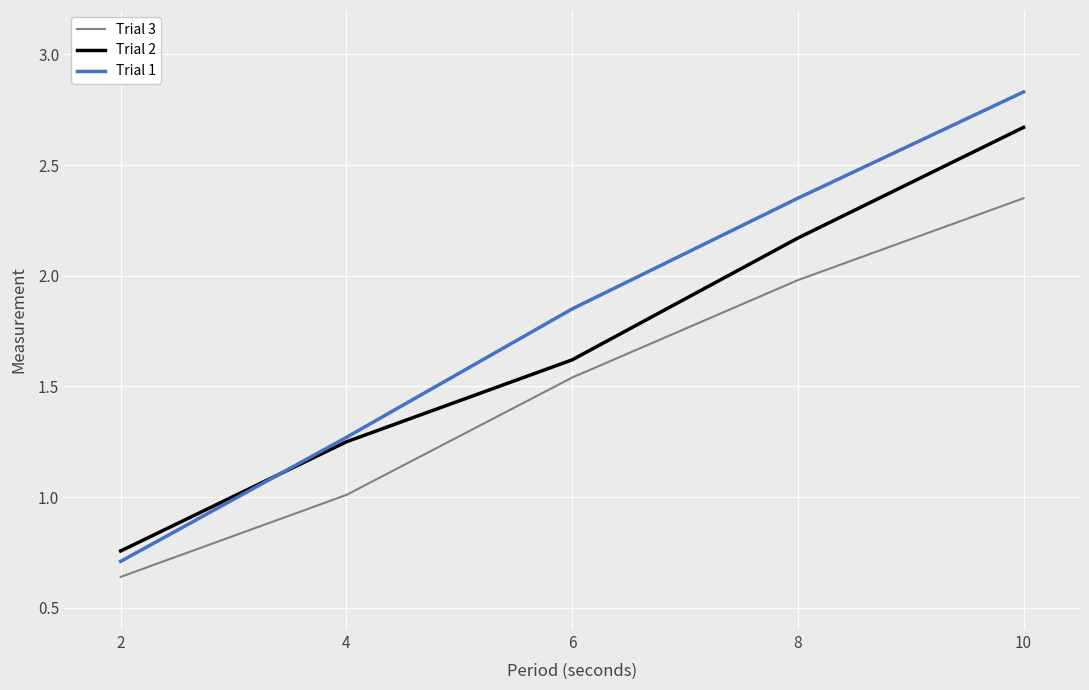

List the series in order of their overall mean, highest first.

Trial 1, Trial 2, Trial 3